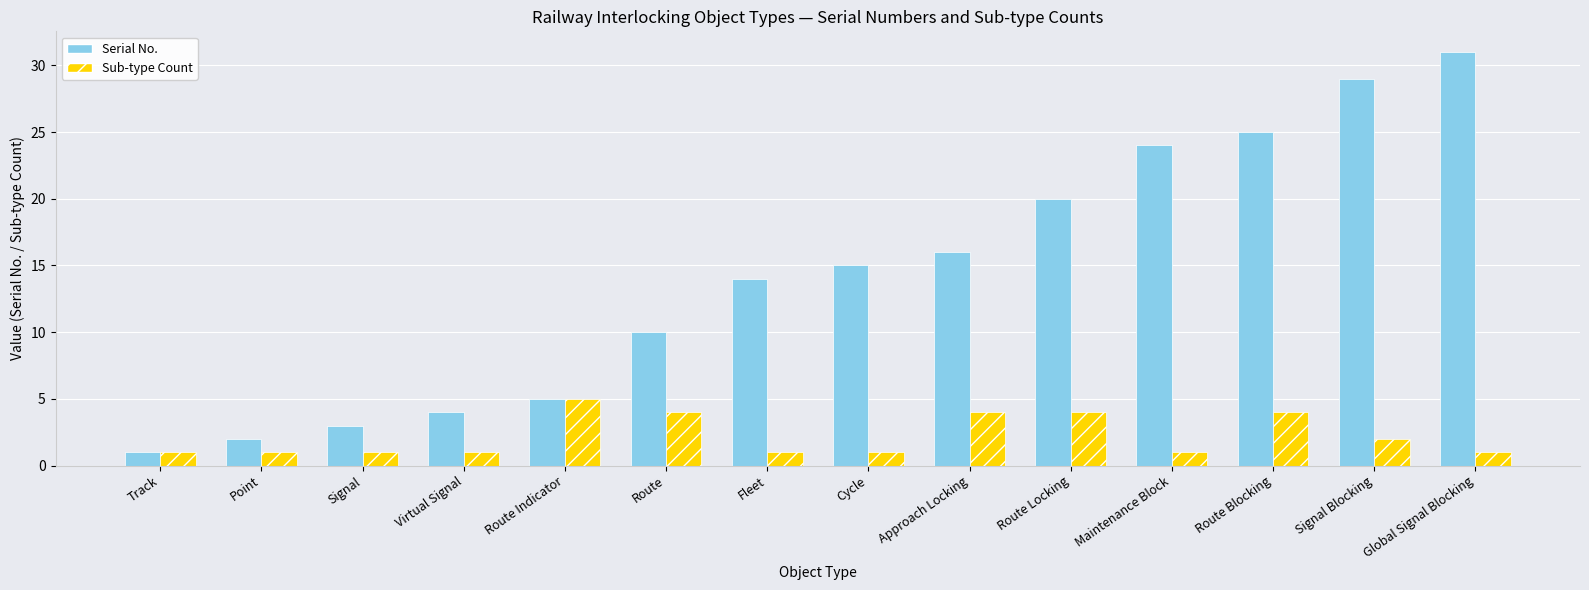

Which series changed the most between Route and Cycle?

Serial No.